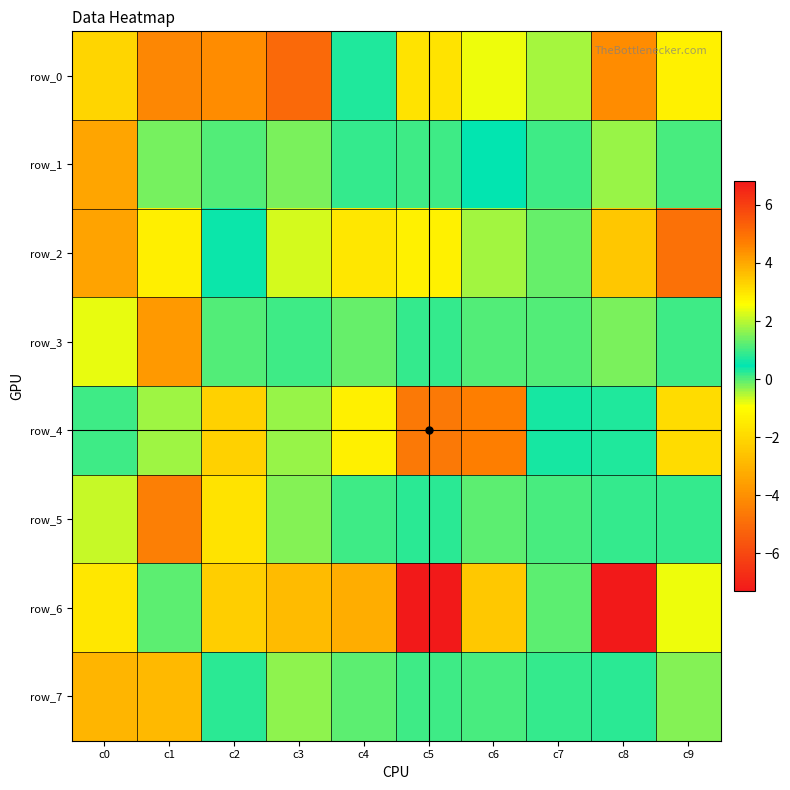

Is it true that row_2 equals -0.4 at c6?

True